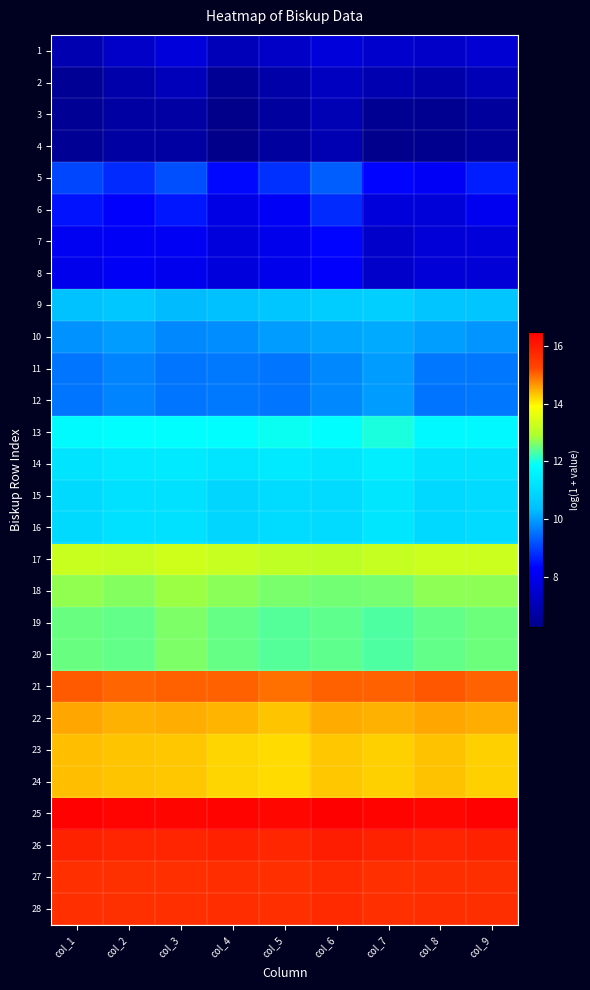

At col_6, list the series in order from largest to smallest.

25, 26, 27, 28, 21, 22, 23, 24, 17, 18, 19, 20, 13, 14, 15, 16, 9, 10, 11, 12, 5, 6, 7, 8, 1, 2, 3, 4